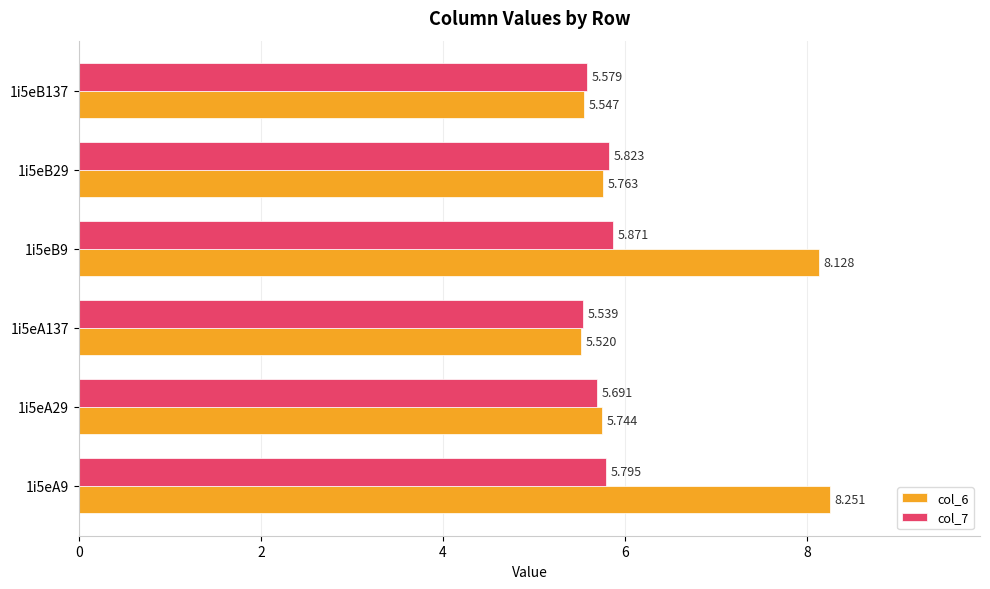

At which label does col_7 reach its peak?

1i5eB9